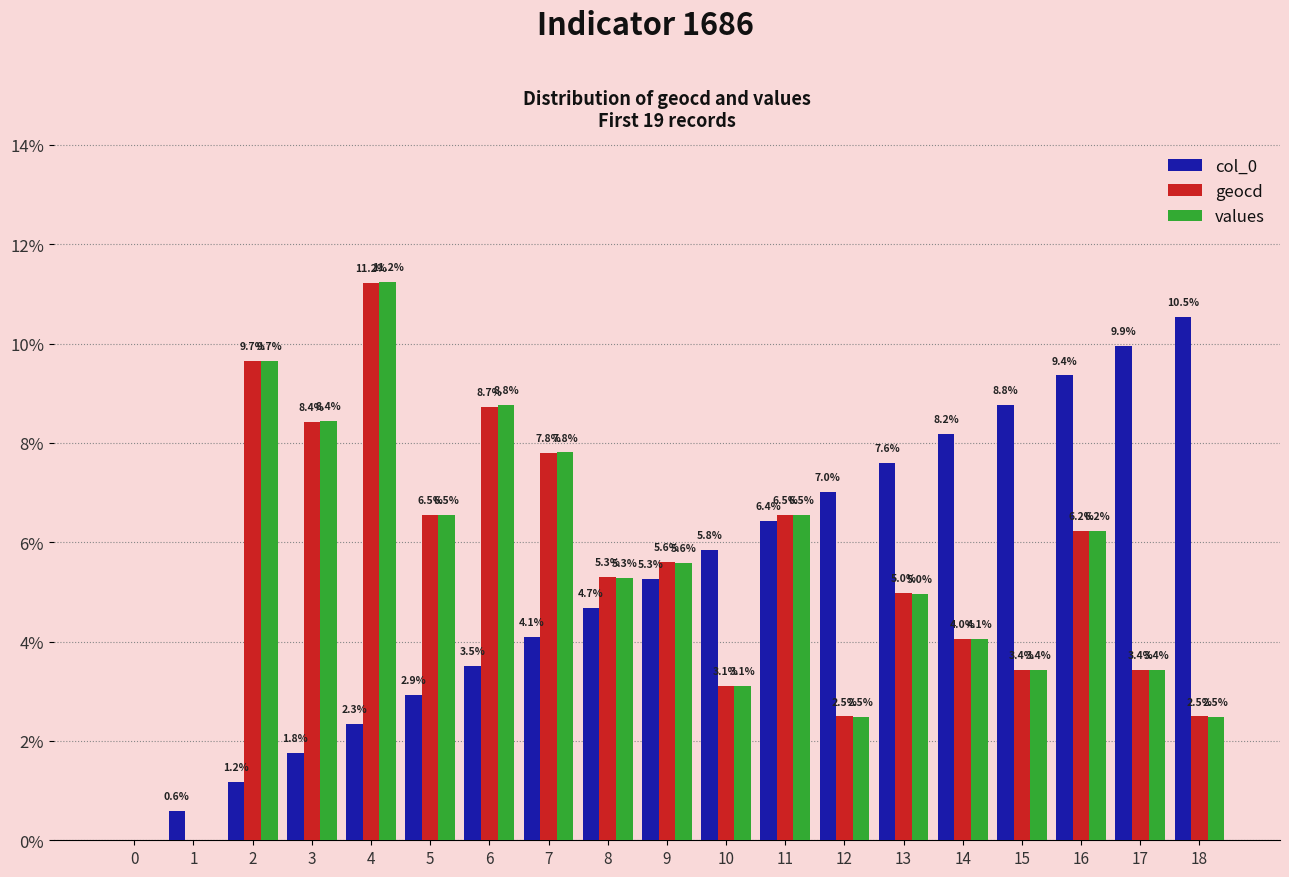

Reading left to right, what are all the values shown in this chart?

col_0: 0.0	0.6	1.2	1.8	2.3	2.9	3.5	4.1	4.7	5.3	5.8	6.4	7.0	7.6	8.2	8.8	9.4	9.9	10.5
geocd: 0.0	0.0	9.7	8.4	11.2	6.5	8.7	7.8	5.3	5.6	3.1	6.5	2.5	5.0	4.0	3.4	6.2	3.4	2.5
values: 0.0	0.0	9.7	8.4	11.2	6.5	8.8	7.8	5.3	5.6	3.1	6.5	2.5	5.0	4.1	3.4	6.2	3.4	2.5